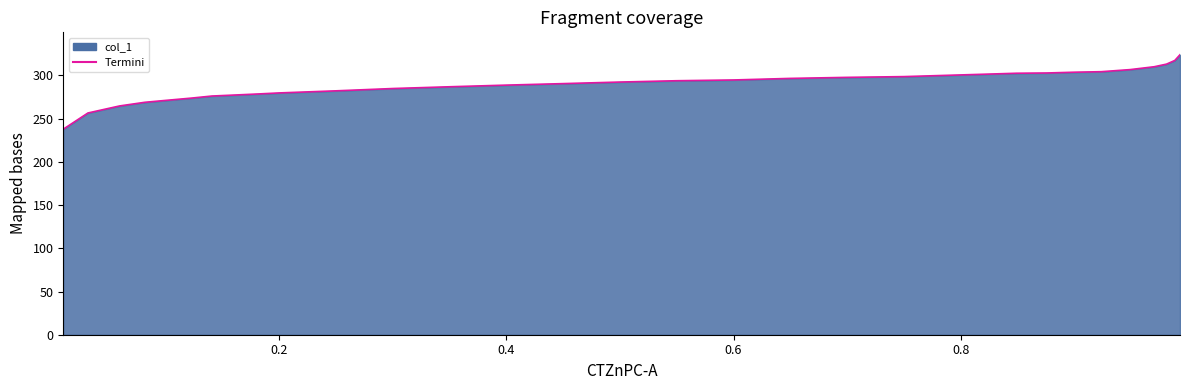

What position from the right is 0.949?

27